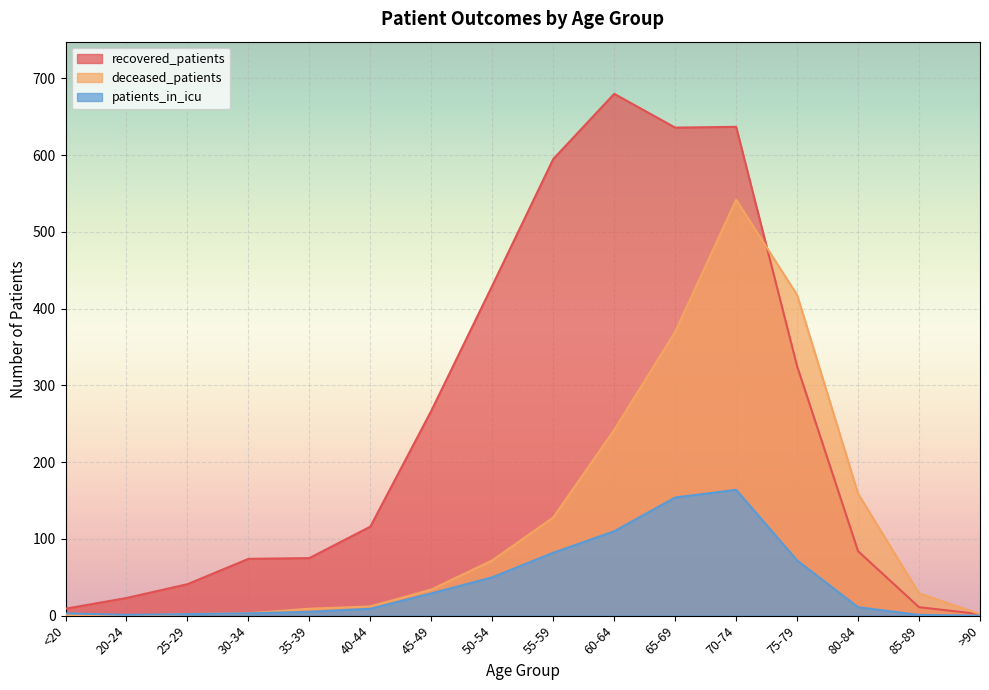

What is the label of the 9th point from the left?

55-59